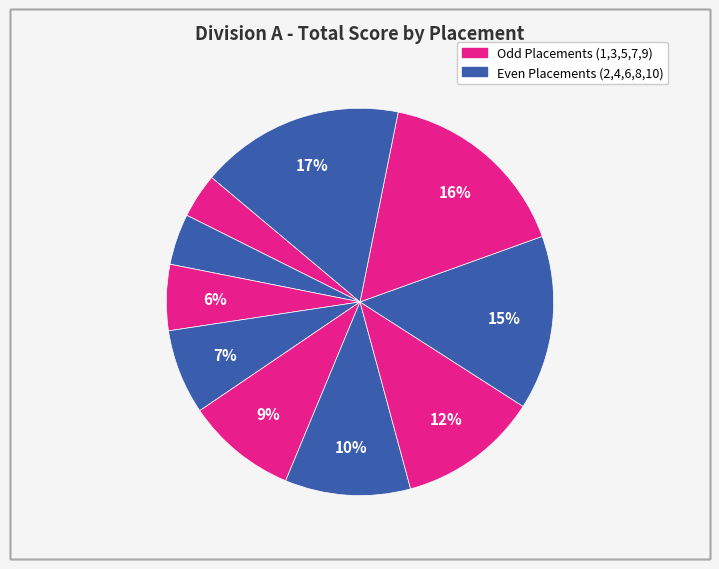

Count the number of slices in the pie.

10